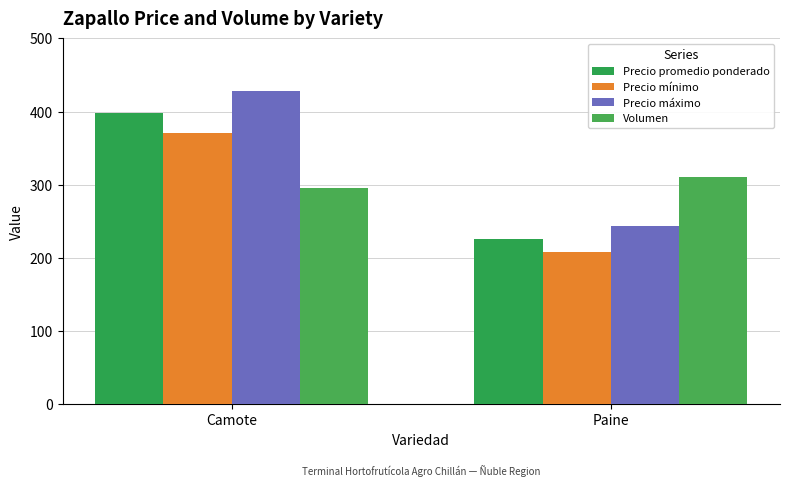

Which series changed the most between Camote and Paine?

Precio máximo